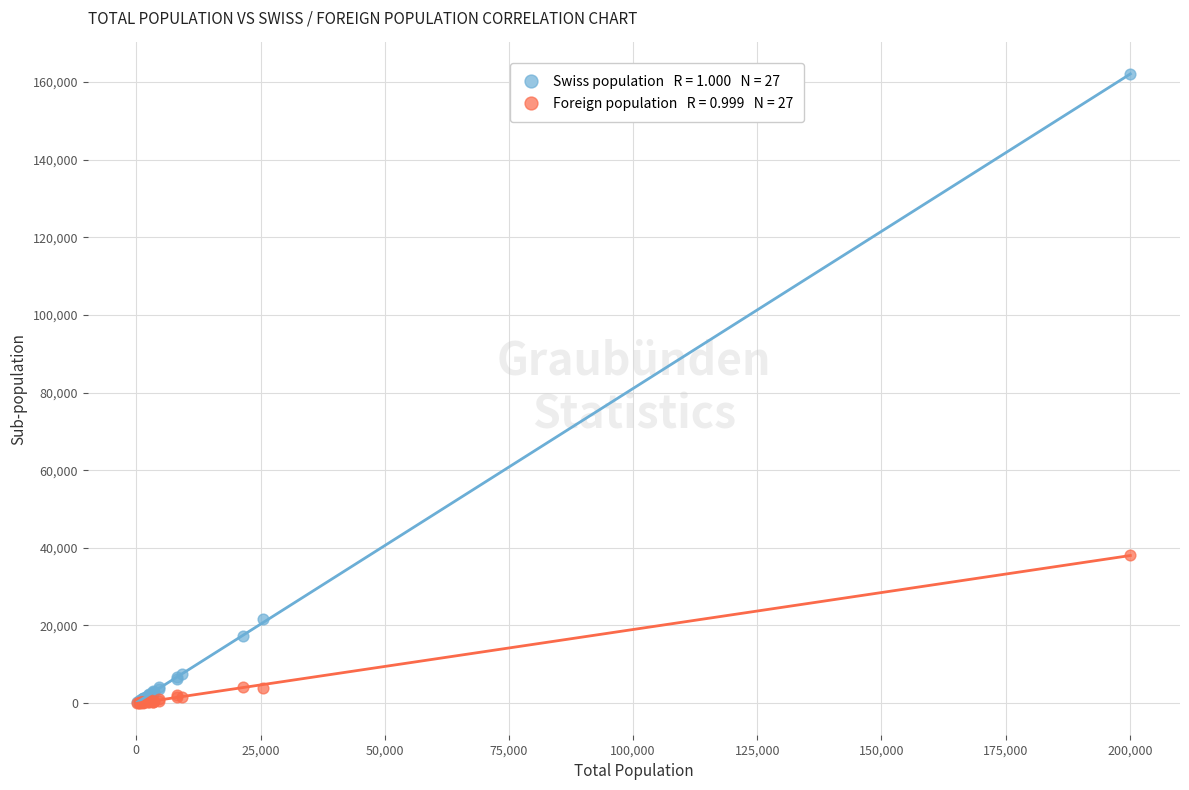

Across all series, what Y value is closest to 81006?

38107